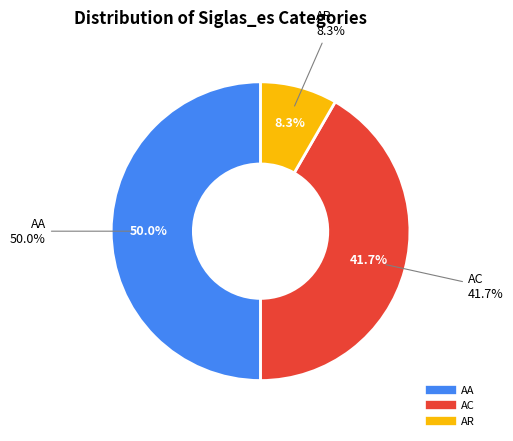

What is the ratio of the value at AC to the value at AA?

0.8